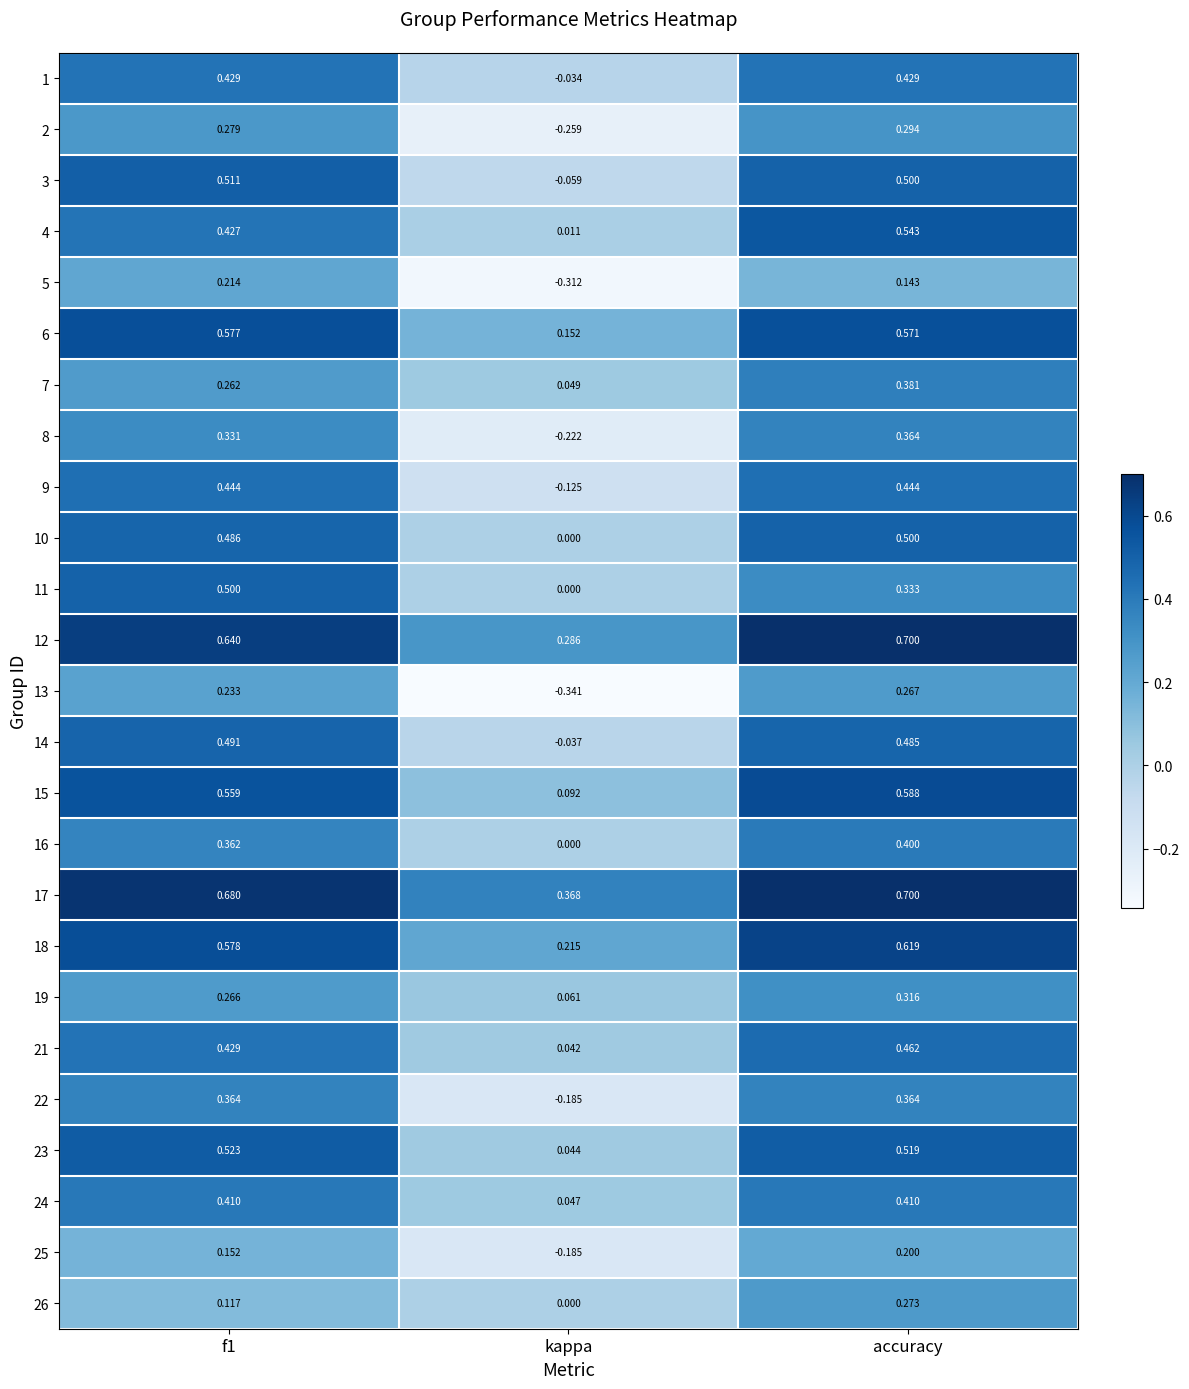

At which category does the chart reach its peak across all series?

accuracy